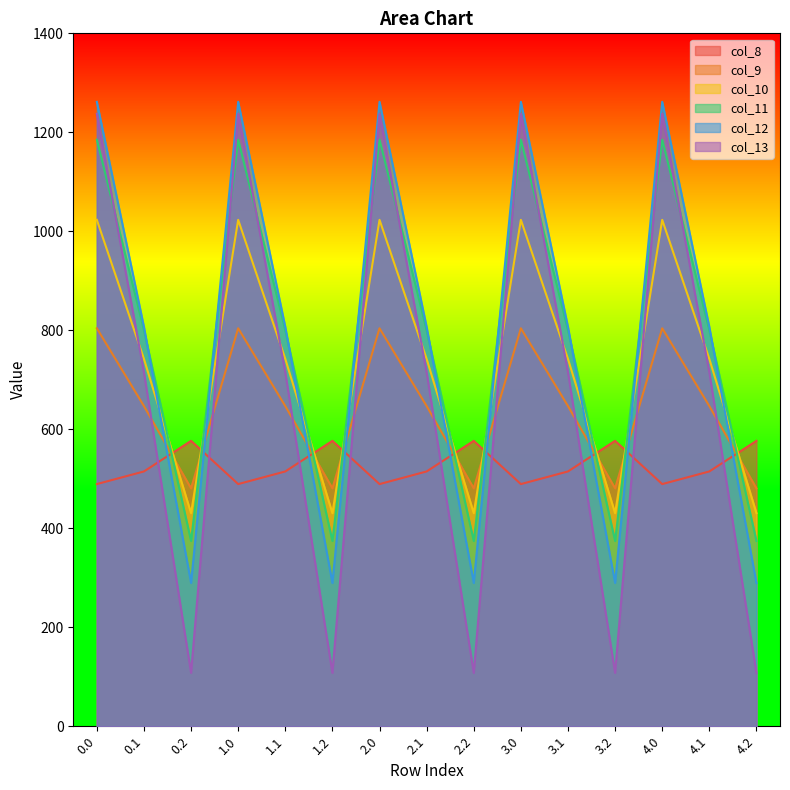

At how many categories does at least one series exceed 1131?

5